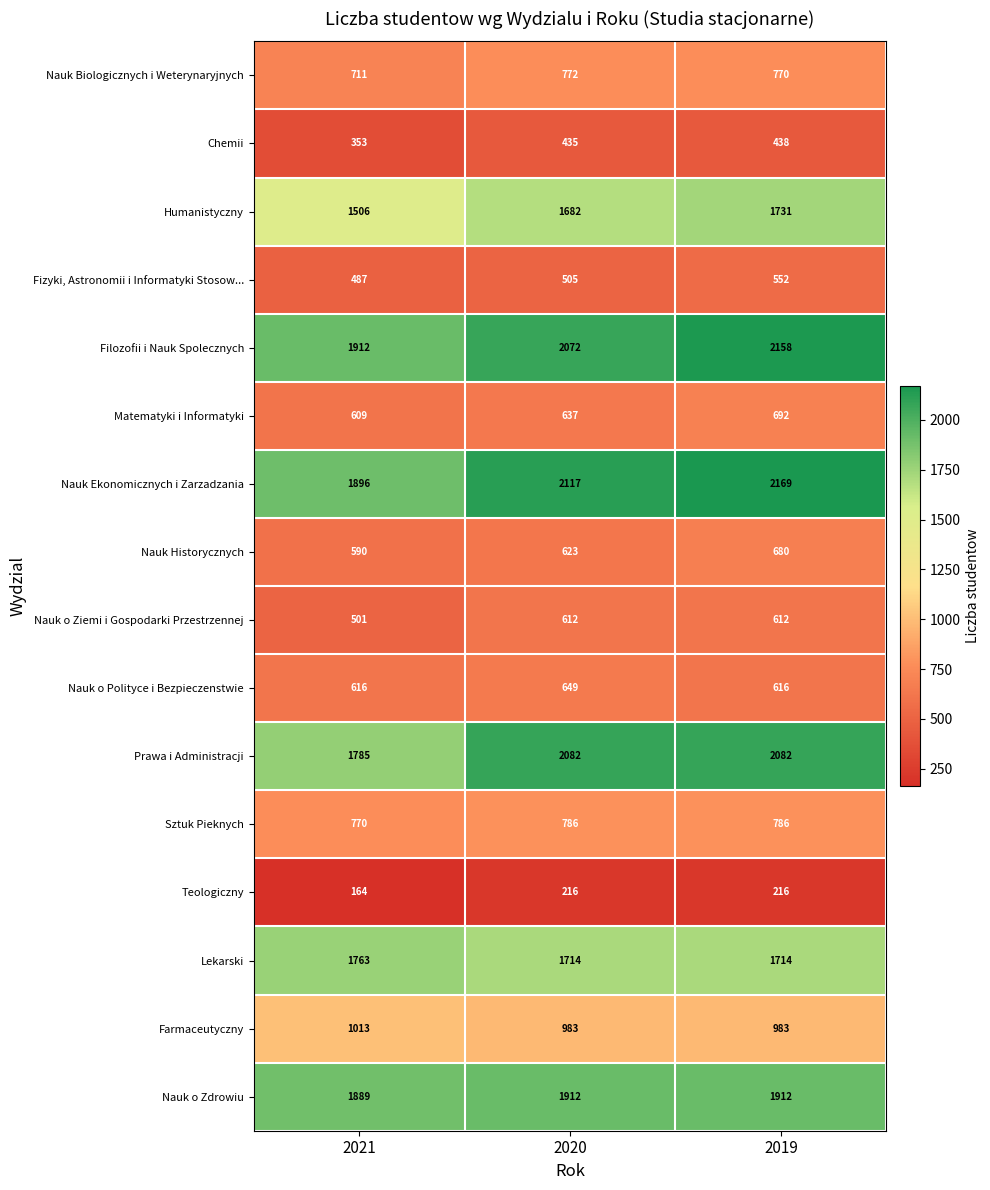

Which label corresponds to the largest value in the chart?

2019